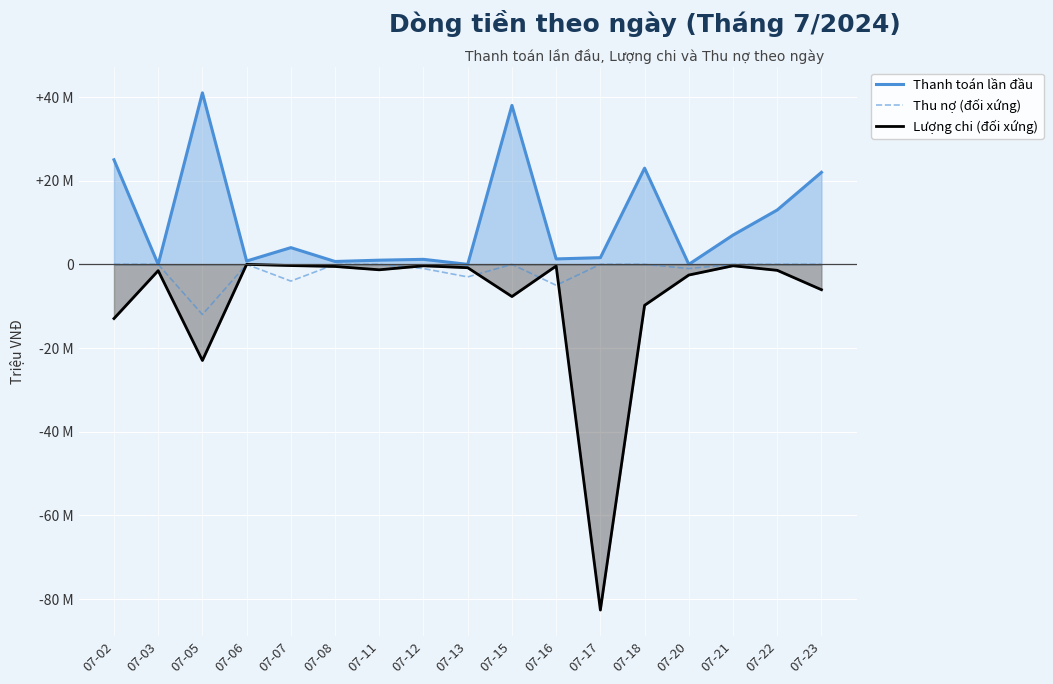

How many data points in Lượng chi (đối xứng) are less than -1?

10